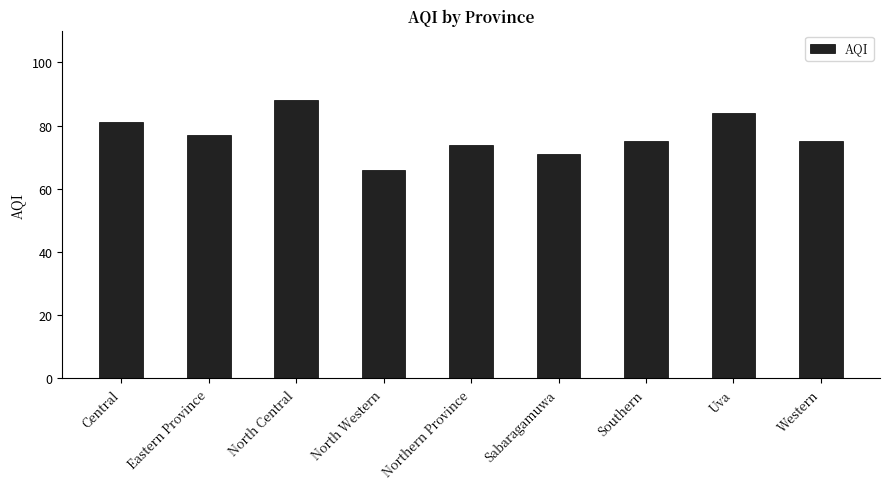

Which label corresponds to the largest value in the chart?

North Central